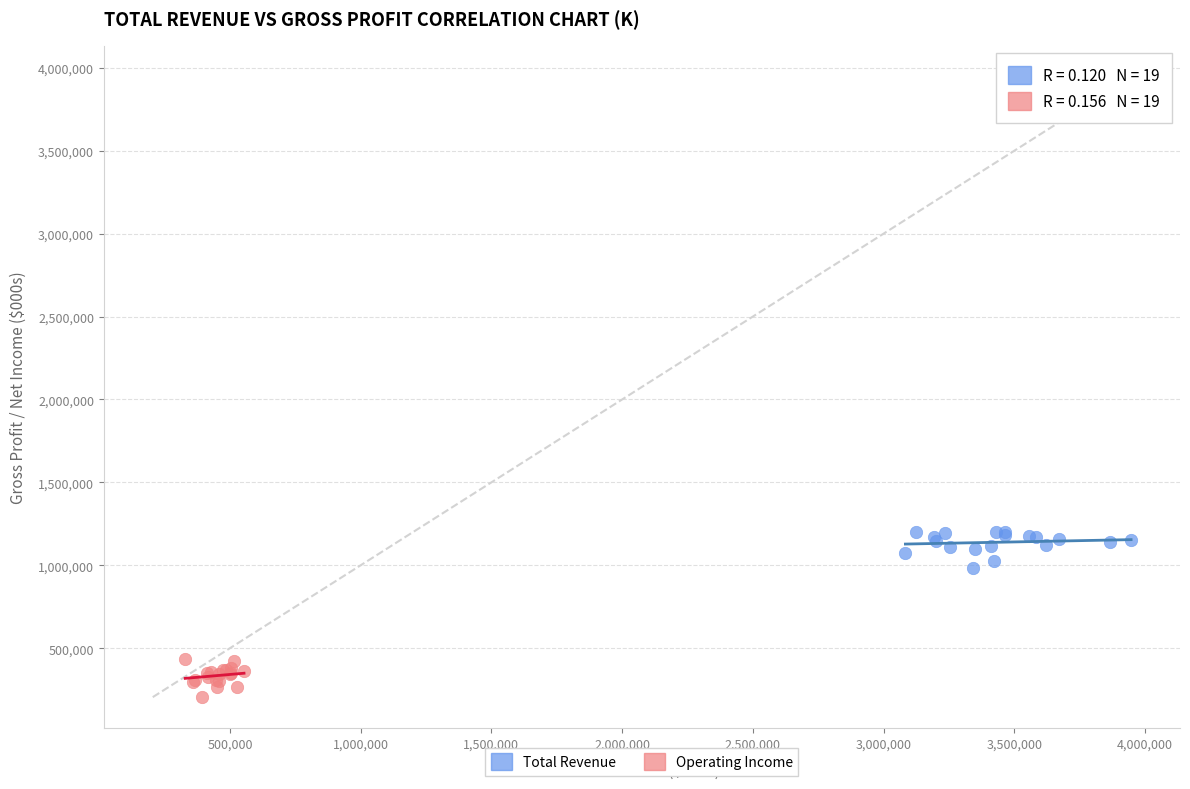

What are all the series names shown in the legend?

Total Revenue, Operating Income